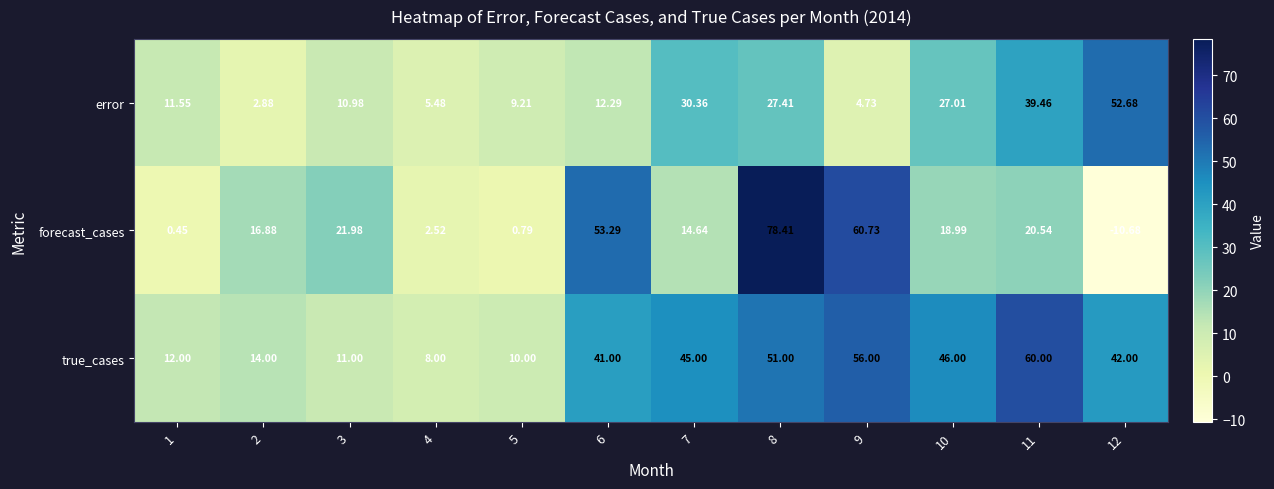

Which series has the largest total across all categories?

true_cases